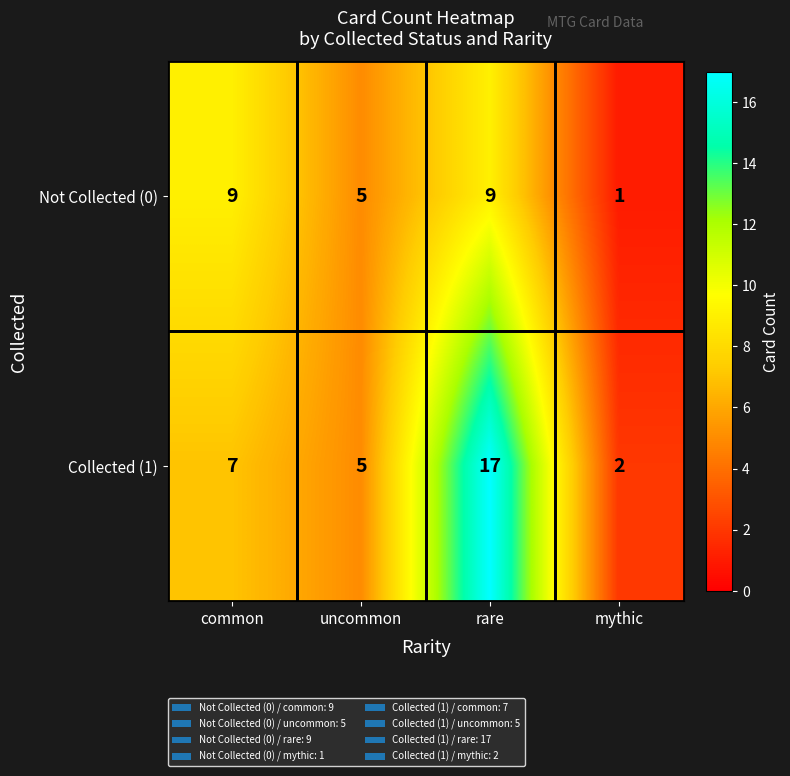

List the series in order of their peak value, highest first.

Collected (1), Not Collected (0)